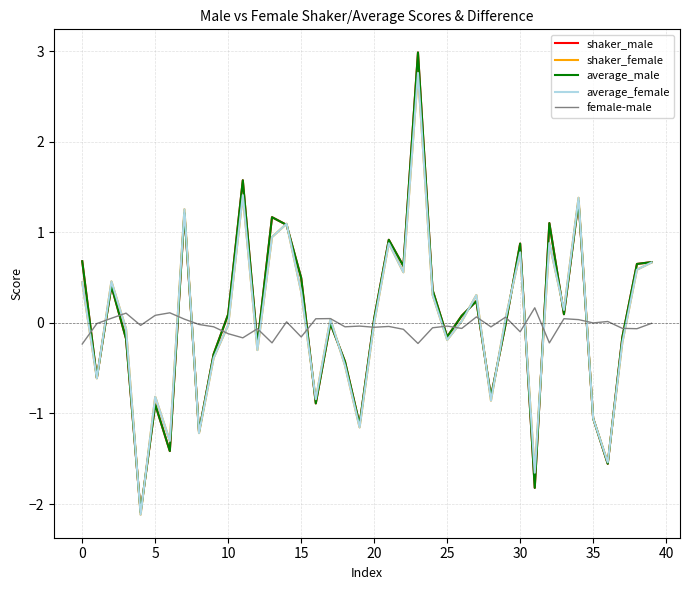

What is the maximum value shown in the chart?

3.0